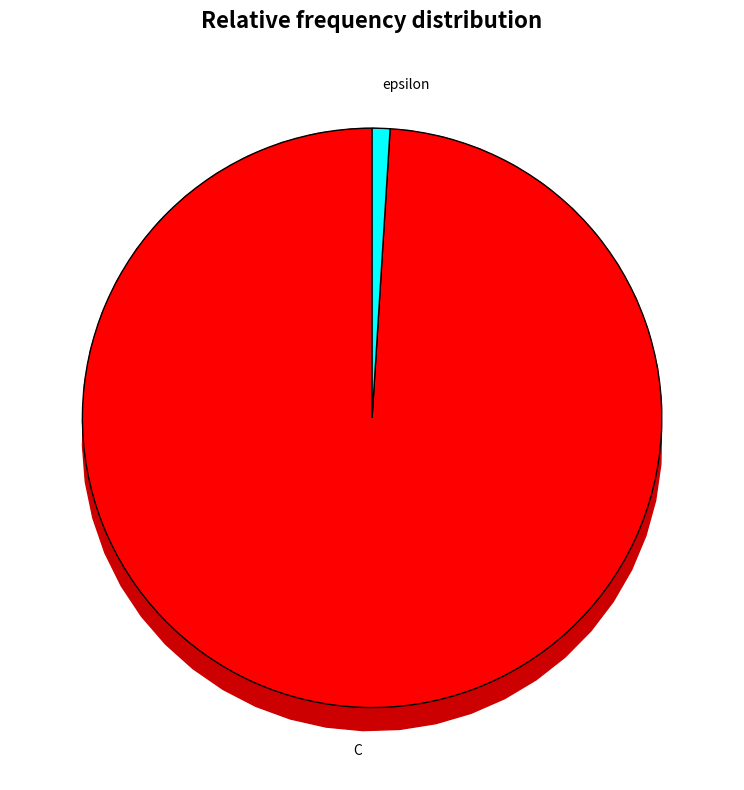

What portion of the pie excludes epsilon?

99.0%